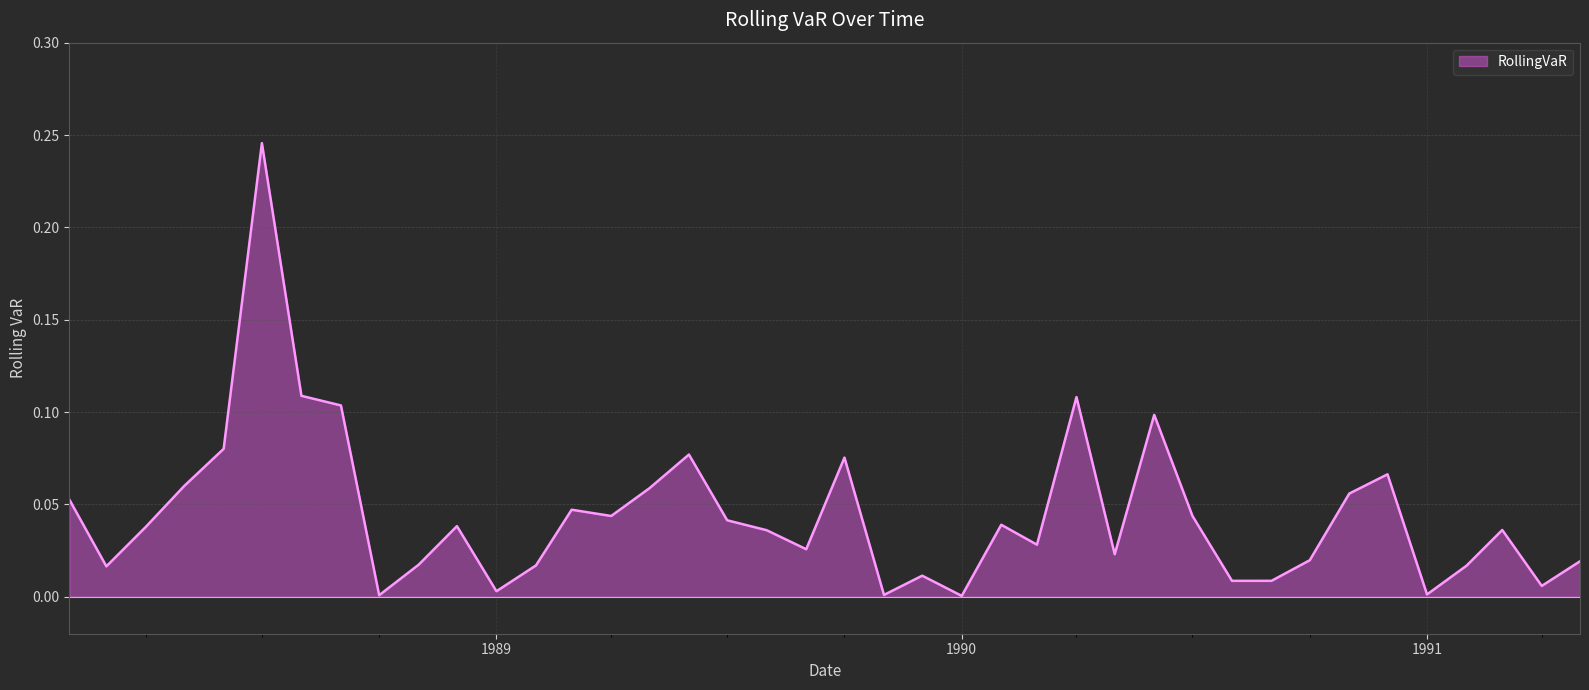

How many points are lower than both their immediate neighbors (excluding endpoints)?

12